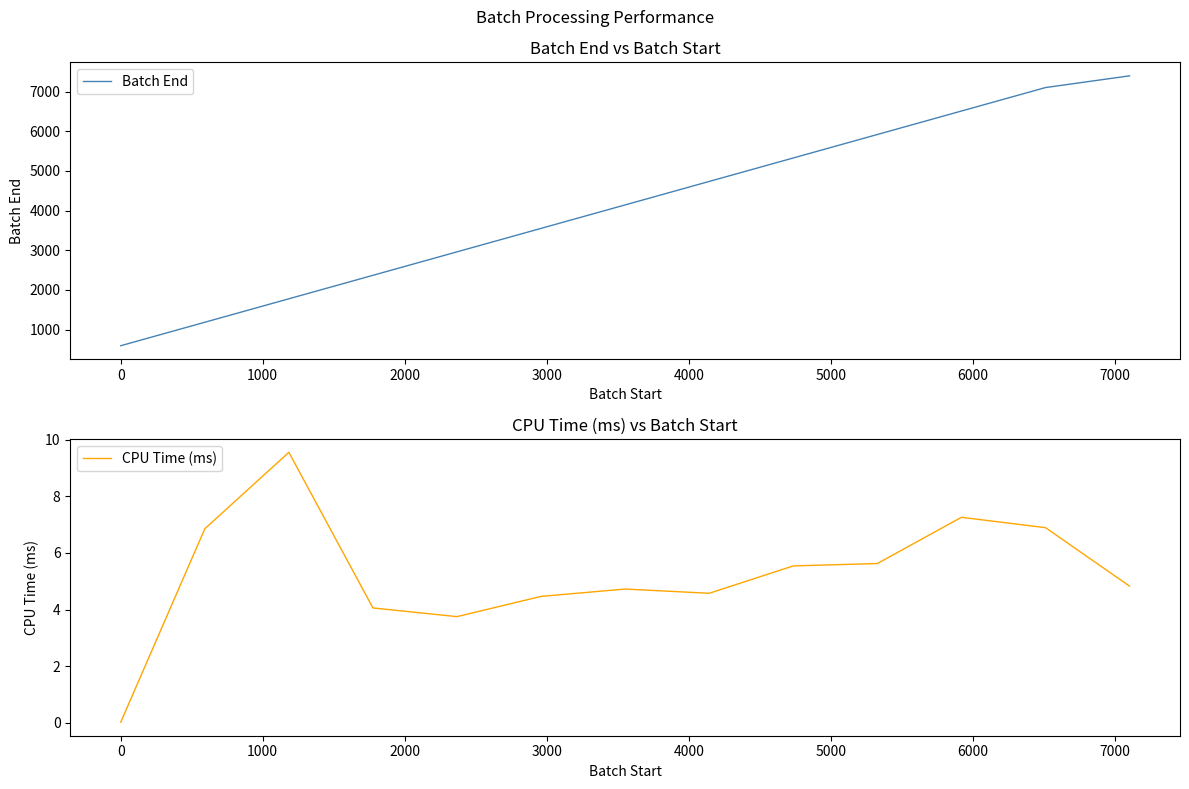

What are all the series names shown in the legend?

Batch End, CPU Time (ms)